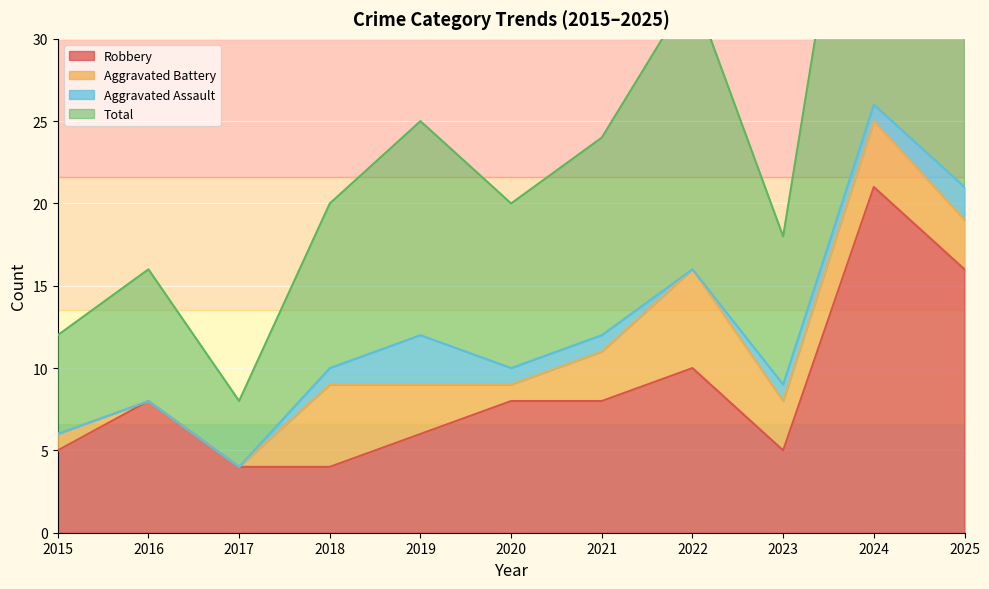

True or false: Total and Robbery intersect in this chart.

False